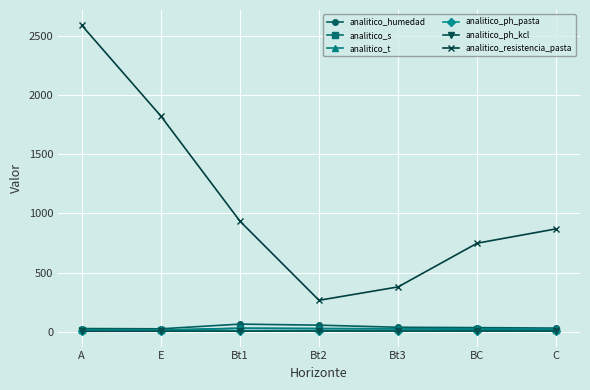

What is the difference between the analitico_resistencia_pasta values at Bt2 and E?

1555.0